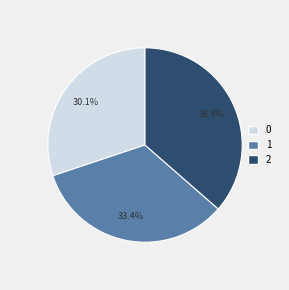

Between 2 and 0, which is larger?

2